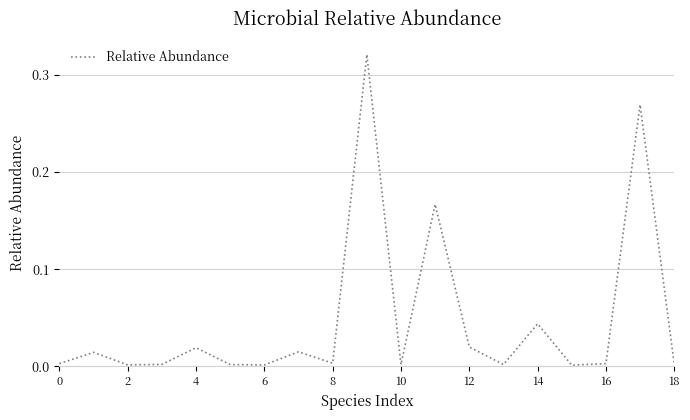

Does the chart display data point markers on the line(s)?

No